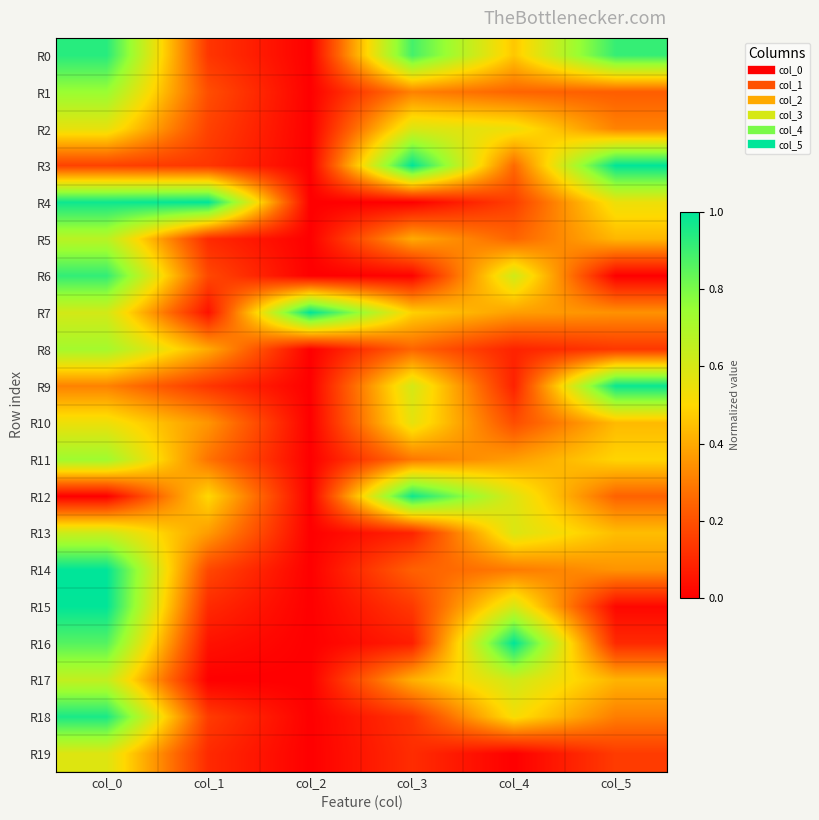

Reading left to right, extract all data points from this chart.

R0: col_0=0.9	col_1=0.1	col_2=0.0	col_3=0.9	col_4=0.5	col_5=0.9
R1: col_0=0.7	col_1=0.2	col_2=0.0	col_3=0.3	col_4=0.2	col_5=0.2
R2: col_0=0.6	col_1=0.2	col_2=0.0	col_3=0.6	col_4=0.5	col_5=0.3
R3: col_0=0.2	col_1=0.1	col_2=0.0	col_3=1.0	col_4=0.3	col_5=1.0
R4: col_0=1.0	col_1=1.0	col_2=0.0	col_3=0.0	col_4=0.2	col_5=0.5
R5: col_0=0.7	col_1=0.1	col_2=0.0	col_3=0.4	col_4=0.2	col_5=0.4
R6: col_0=0.9	col_1=0.2	col_2=0.0	col_3=0.0	col_4=0.6	col_5=0.0
R7: col_0=0.6	col_1=0.0	col_2=1.0	col_3=0.5	col_4=0.4	col_5=0.3
R8: col_0=0.7	col_1=0.4	col_2=0.0	col_3=0.2	col_4=0.1	col_5=0.1
R9: col_0=0.3	col_1=0.1	col_2=0.0	col_3=0.6	col_4=0.1	col_5=1.0
R10: col_0=0.5	col_1=0.4	col_2=0.0	col_3=0.6	col_4=0.2	col_5=0.4
R11: col_0=0.7	col_1=0.3	col_2=0.0	col_3=0.3	col_4=0.4	col_5=0.5
R12: col_0=0.0	col_1=0.5	col_2=0.0	col_3=1.0	col_4=0.6	col_5=0.2
R13: col_0=0.6	col_1=0.4	col_2=0.0	col_3=0.1	col_4=0.6	col_5=0.4
R14: col_0=1.0	col_1=0.2	col_2=0.0	col_3=0.2	col_4=0.3	col_5=0.4
R15: col_0=1.0	col_1=0.1	col_2=0.0	col_3=0.1	col_4=0.6	col_5=0.0
R16: col_0=0.9	col_1=0.0	col_2=0.0	col_3=0.1	col_4=1.0	col_5=0.1
R17: col_0=0.6	col_1=0.0	col_2=0.0	col_3=0.4	col_4=0.6	col_5=0.4
R18: col_0=1.0	col_1=0.1	col_2=0.0	col_3=0.1	col_4=0.5	col_5=0.3
R19: col_0=0.6	col_1=0.1	col_2=0.0	col_3=0.1	col_4=0.0	col_5=0.1